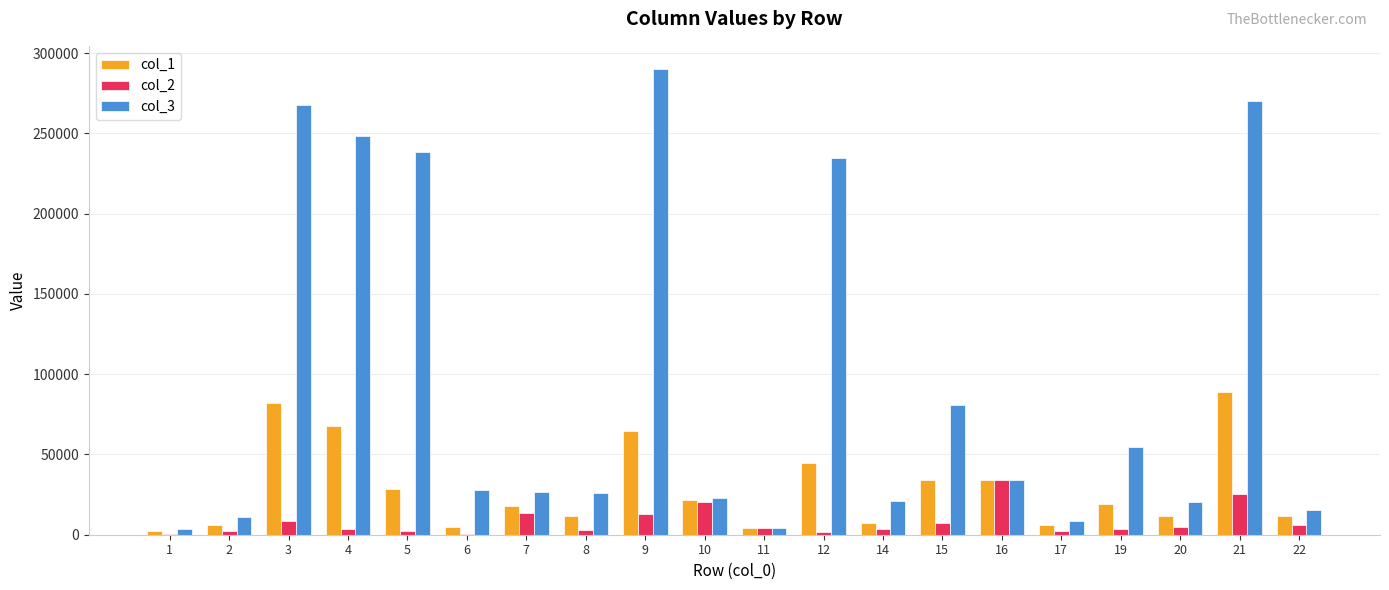

How many categories are shown in the chart?

20